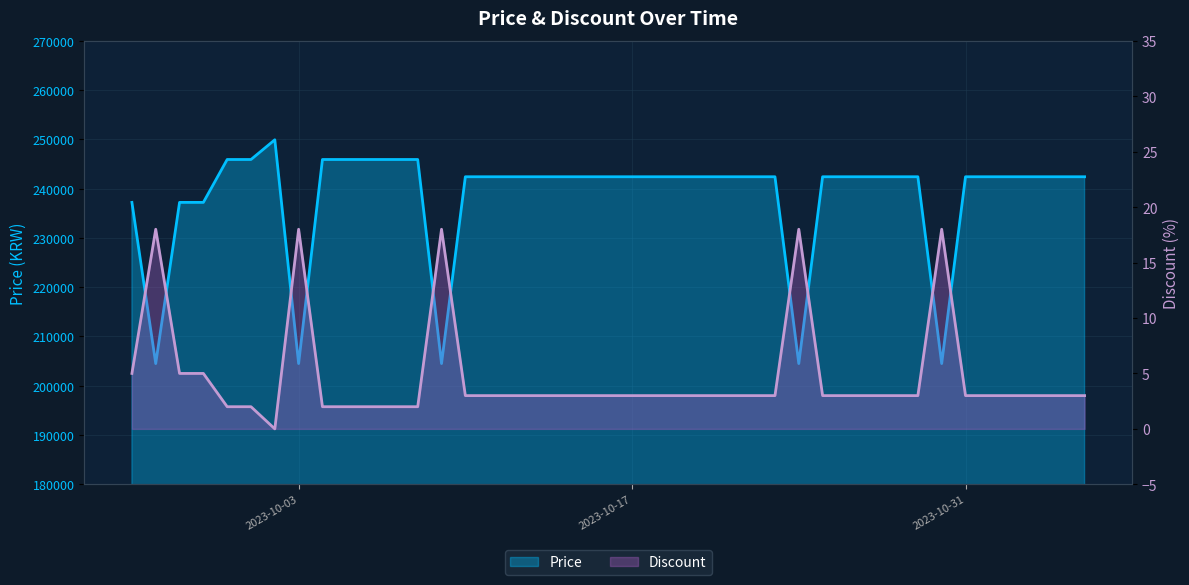

How many data points in Discount are above 3?

8